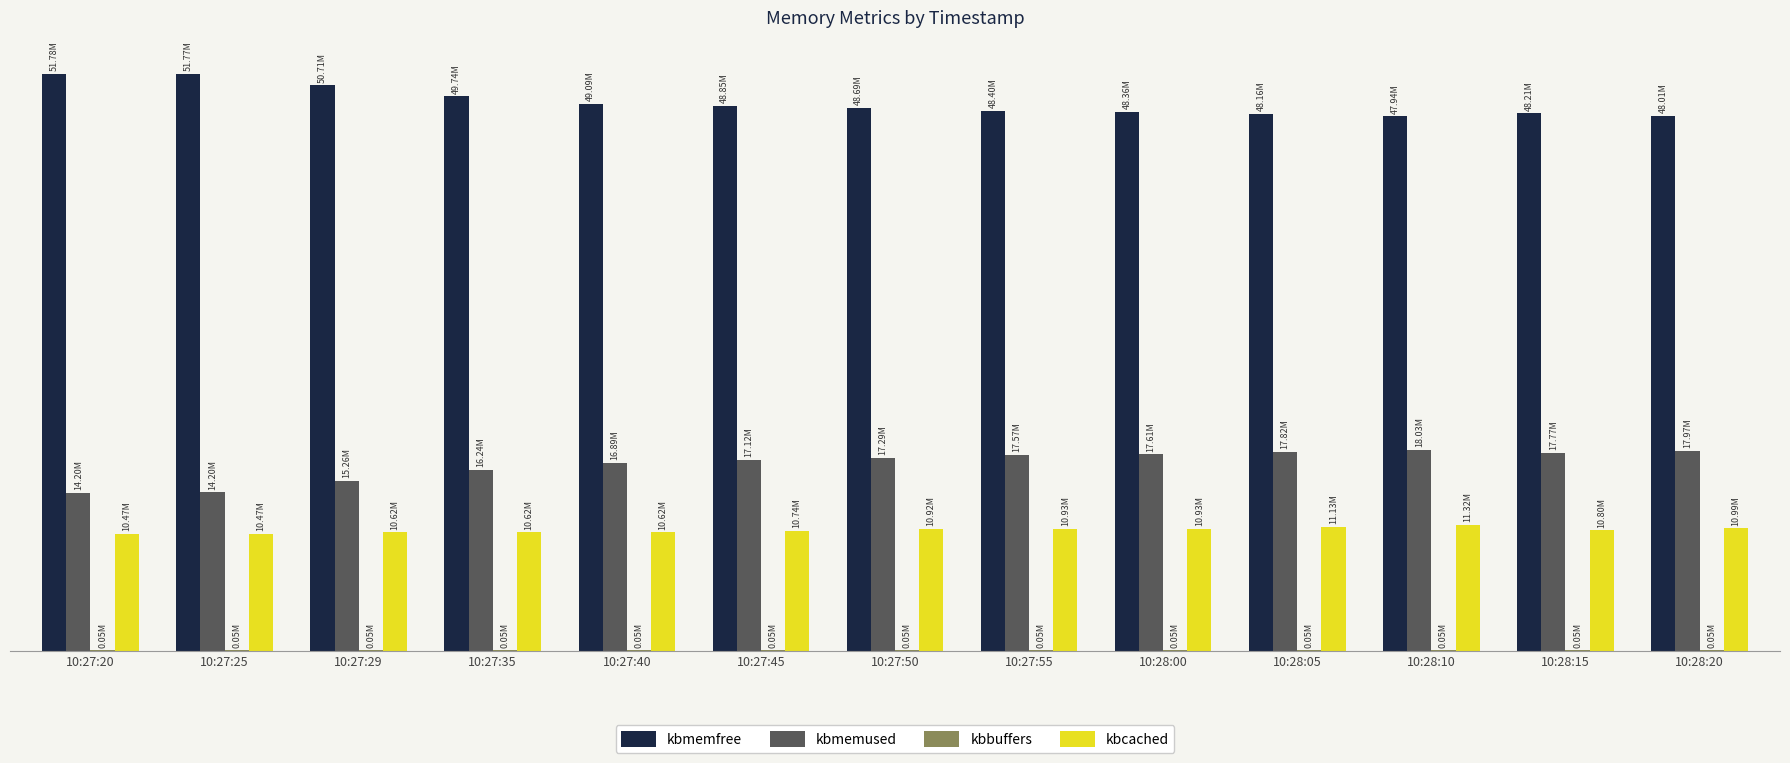

What is the label of the 4th bar from the left?

10:27:35